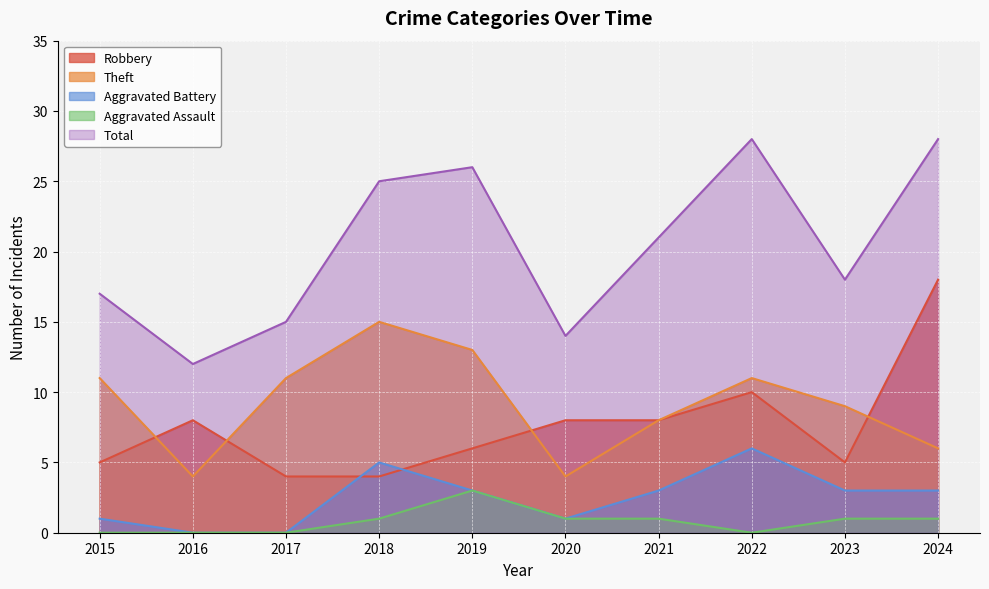

What is the difference between the maximum and second lowest values in the Aggravated Assault series?

3